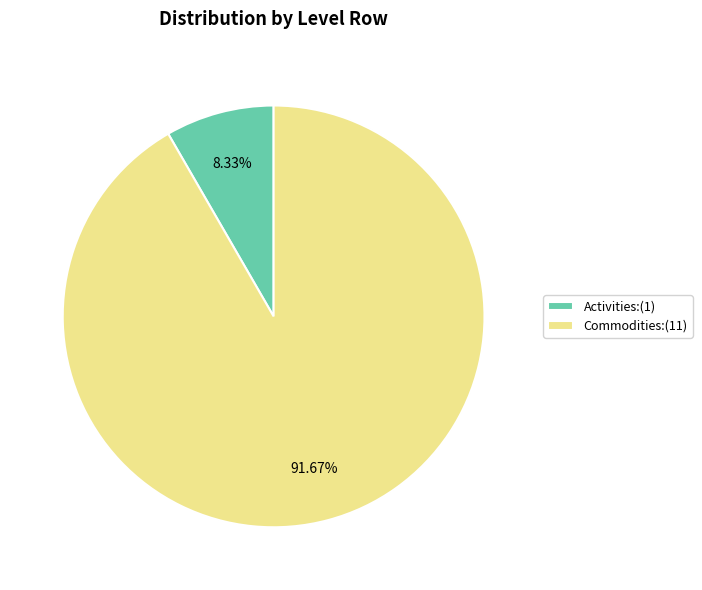

Which has a higher value, Activities or Commodities?

Commodities